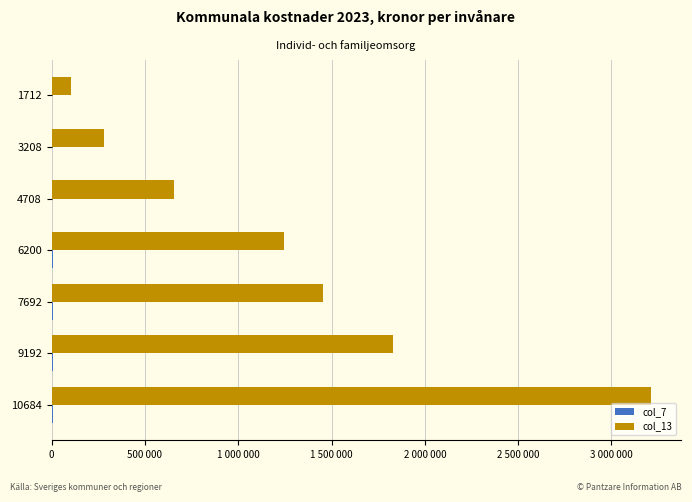

How many groups of bars are there?

7